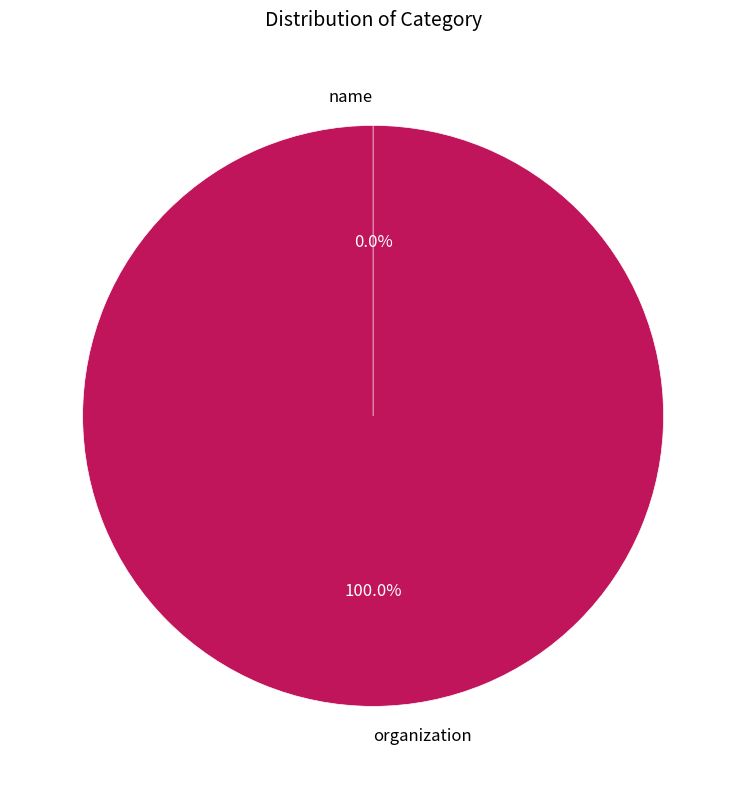

Is it true that organization is 100% of the pie?

True